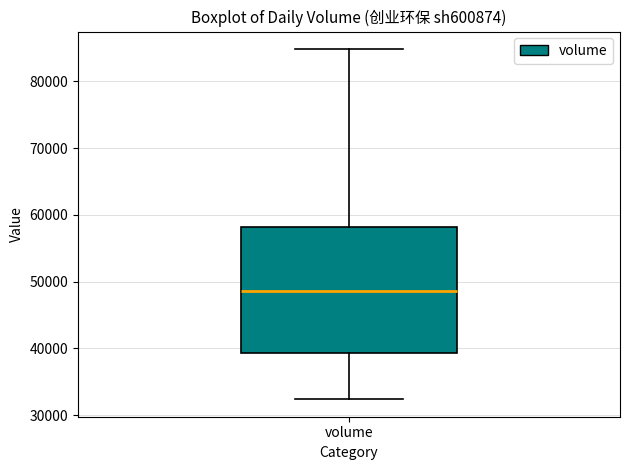

Where does the median line of the box for volume sit on the y-axis? The values are not printed on the chart, so give them approximately, as read against the axis.

49000